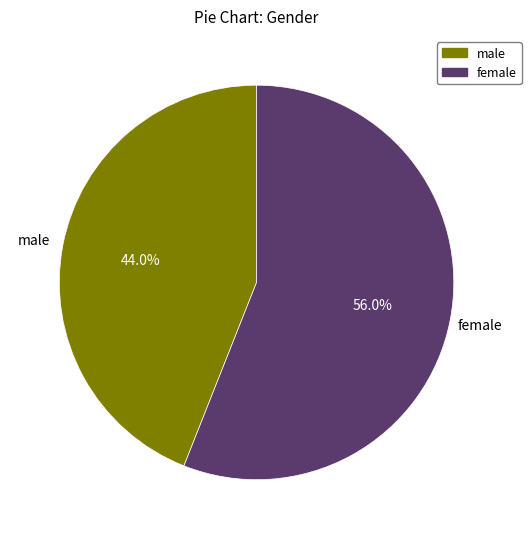

Rank the categories by value from lowest to highest.

male, female